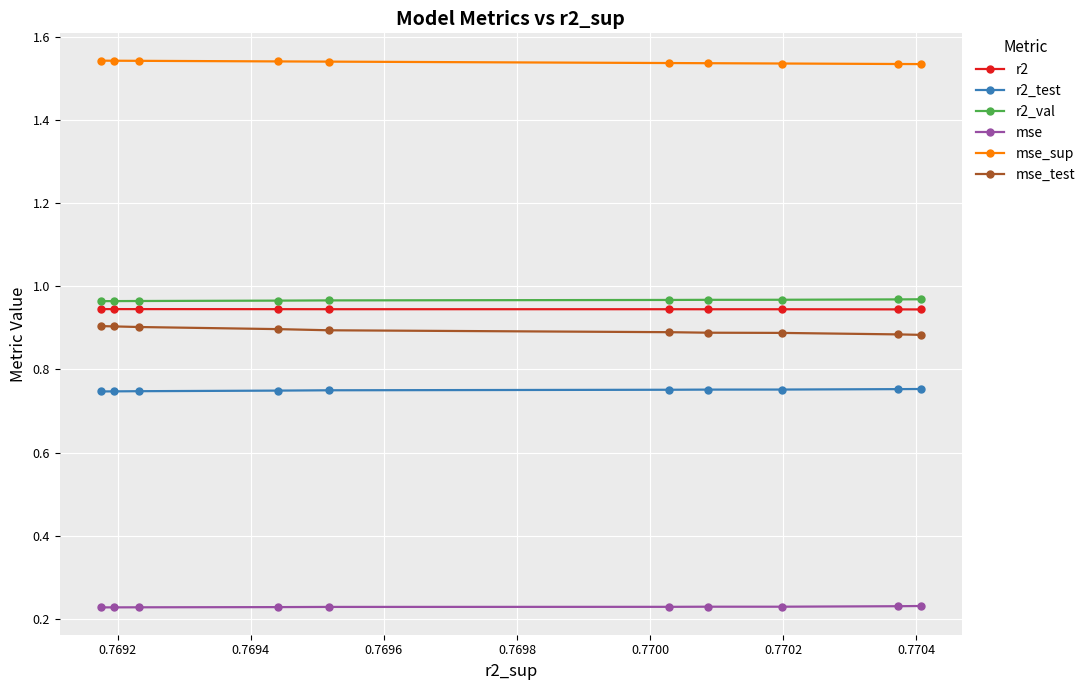

Rank the series by their maximum value, from highest to lowest.

mse_sup, r2_val, r2, mse_test, r2_test, mse